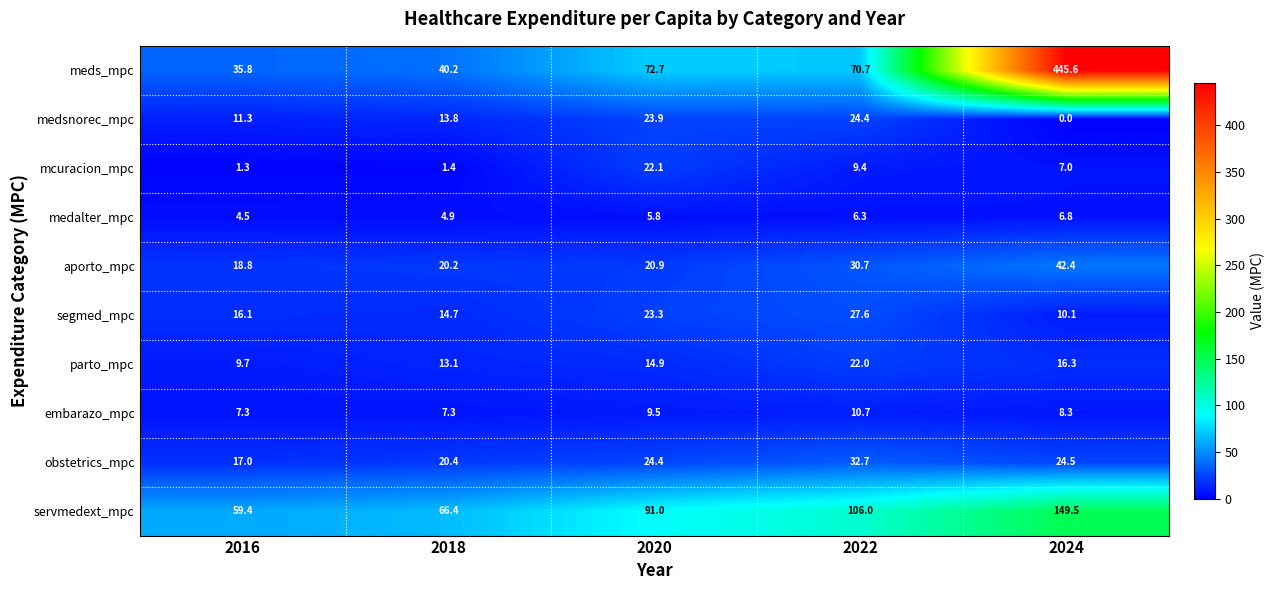

At which category does the chart reach its minimum across all series?

2024